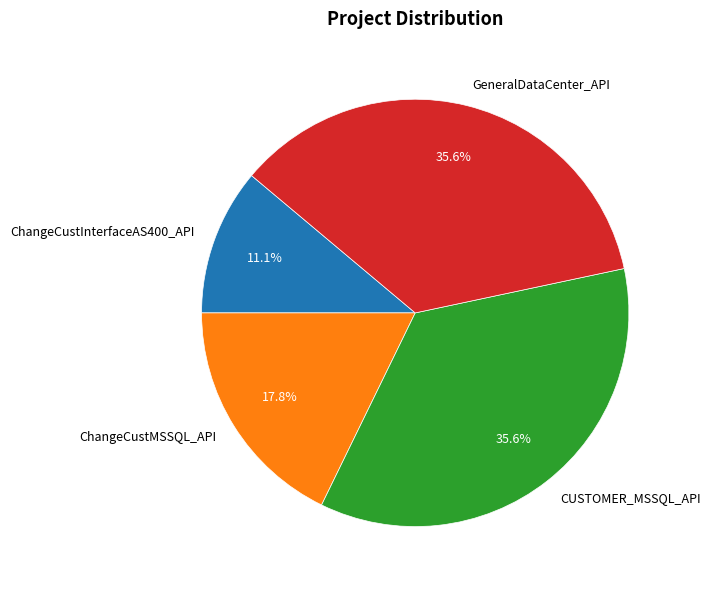

How many segments does this pie chart have?

4